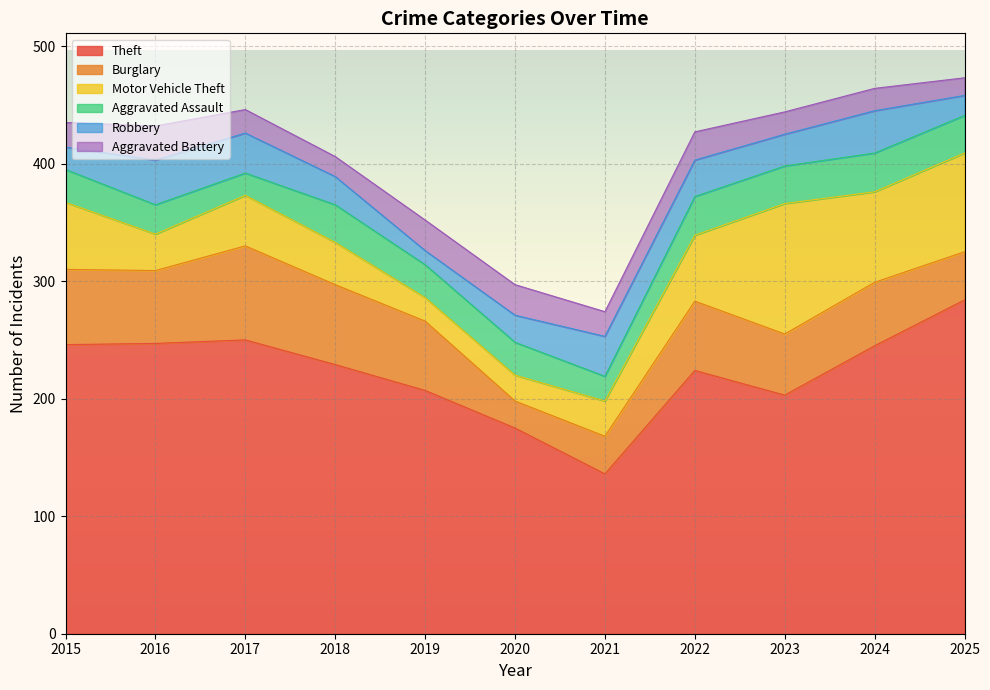

The Aggravated Battery series shows 17 at 2018. True or false?

True